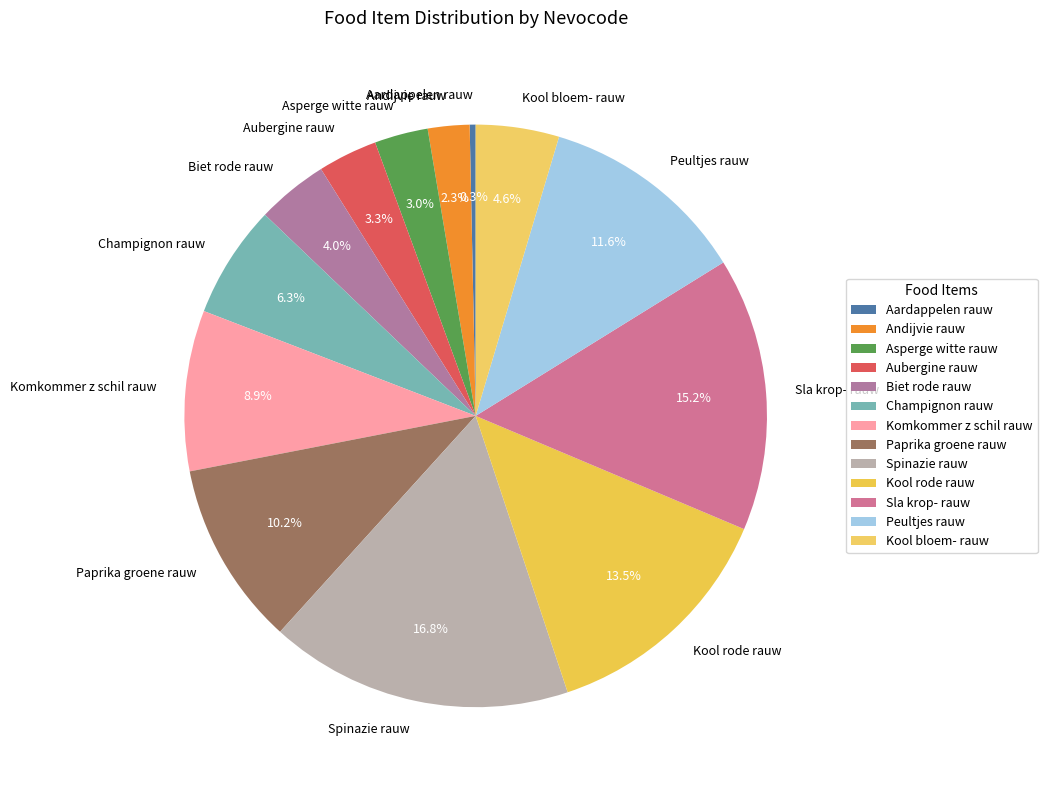

How many slices are in this pie chart?

13